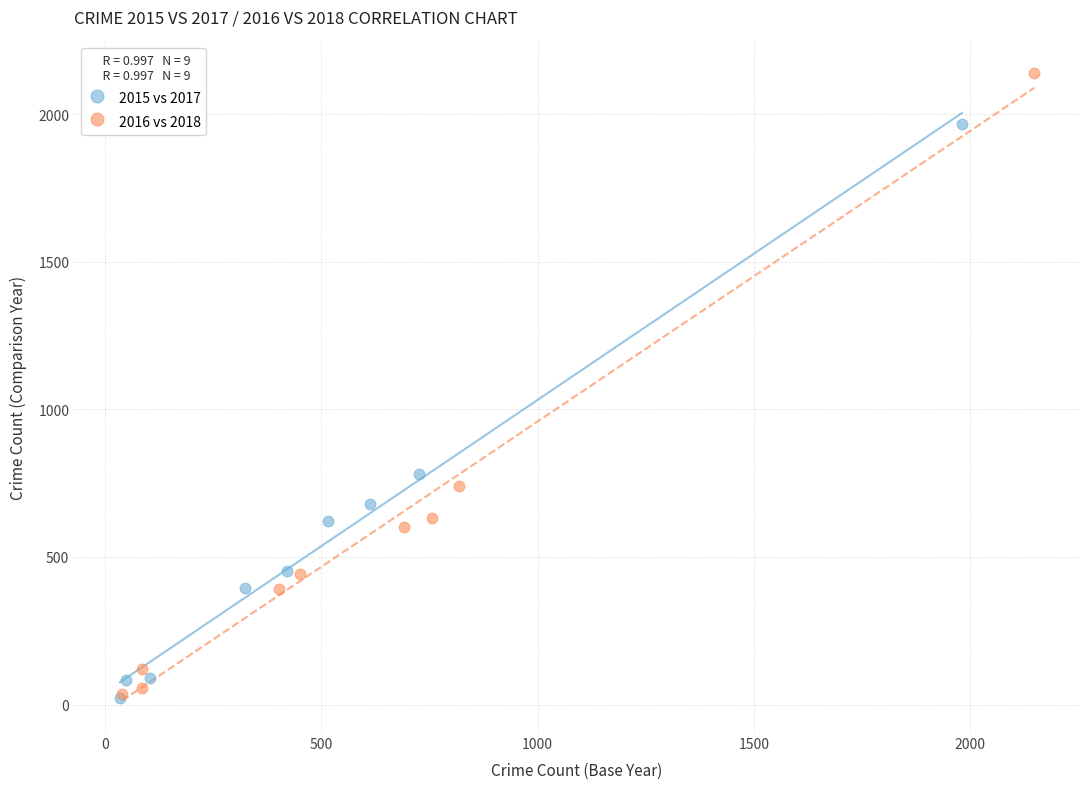

Which series has the largest Y range (max minus min)?

2016 vs 2018